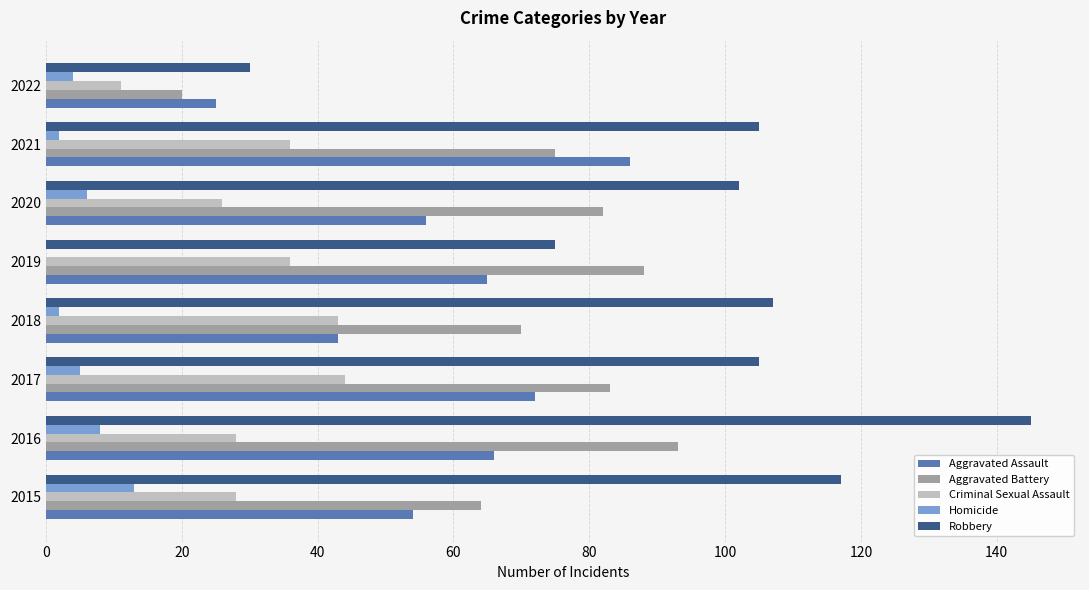

What is the maximum value shown in the chart?

145